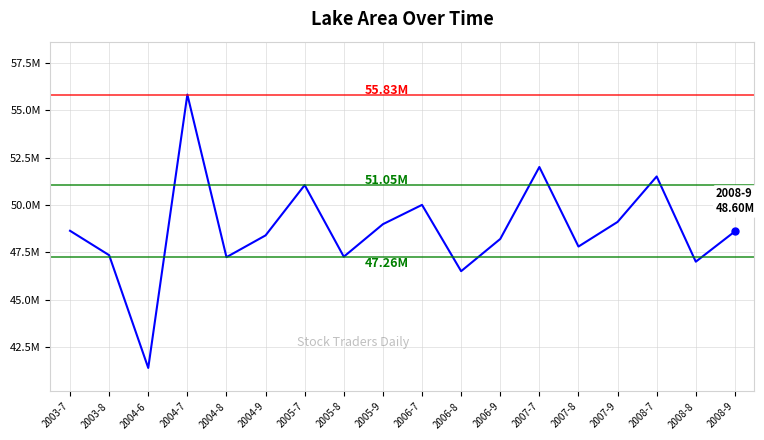

Does the chart display data point markers on the line(s)?

No